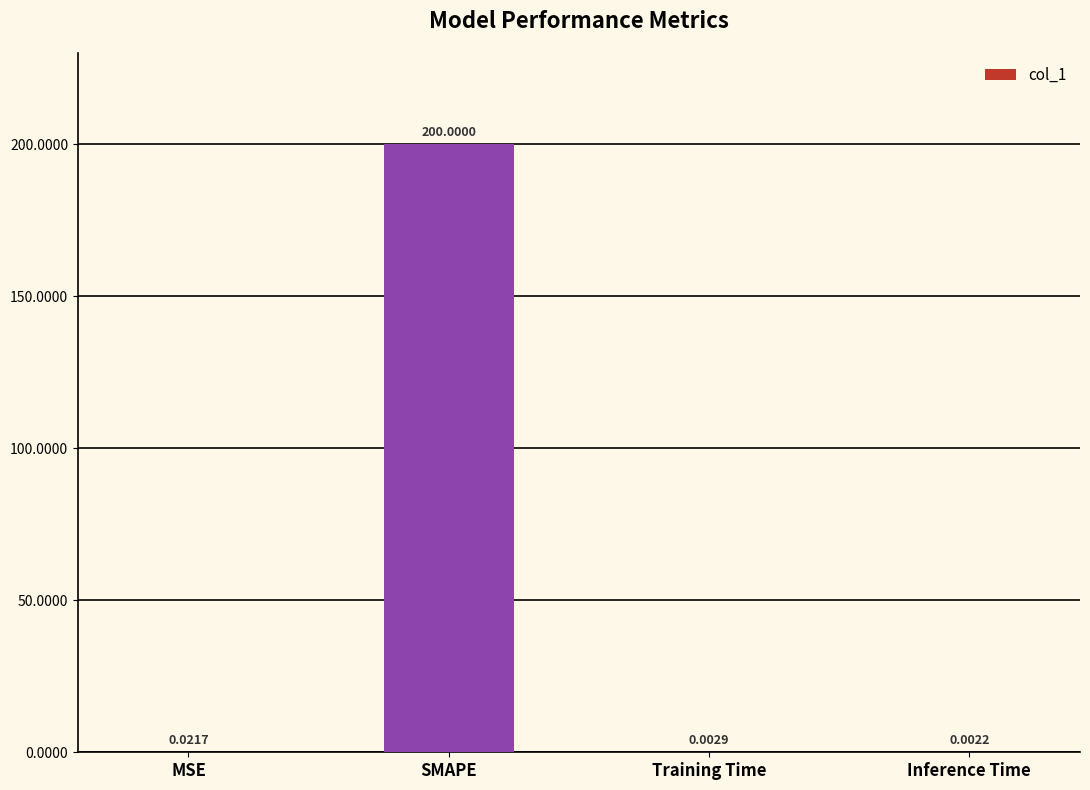

Does the chart contain stacked bars?

No